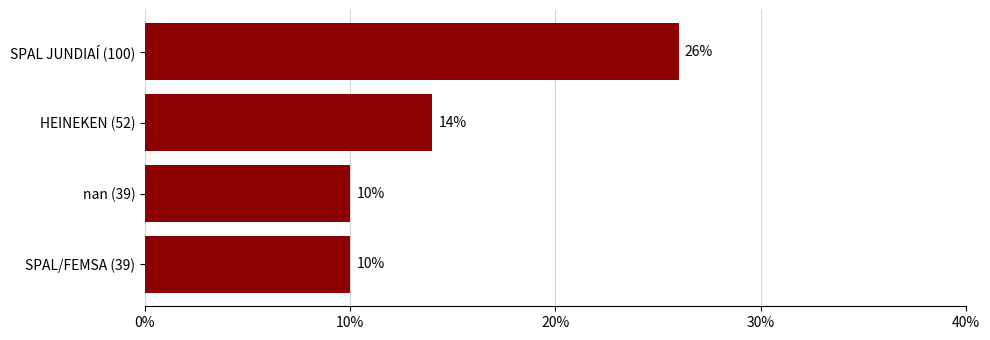

What is the value of the 2nd bar from the top?

14